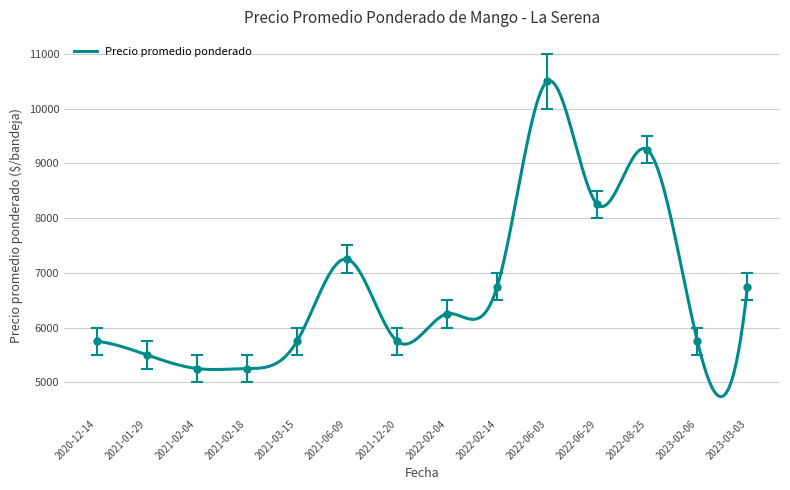

The value of Precio promedio ponderado at 2022-02-14 is 10524.9. True or false?

False